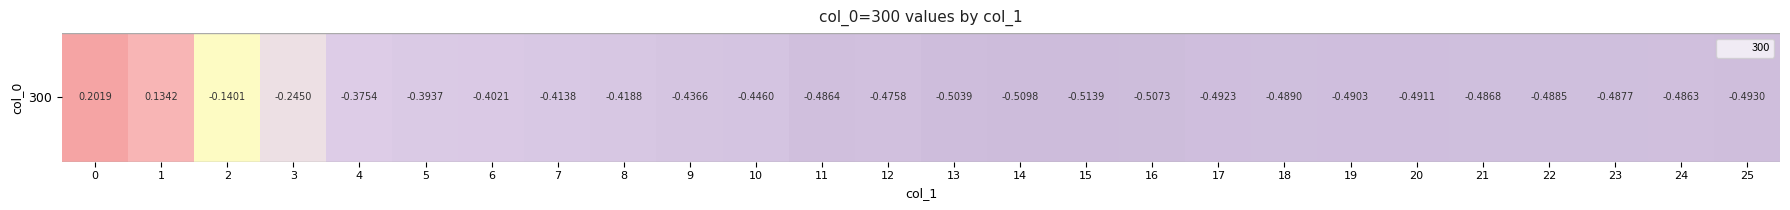

Reading right to left, list all the values displayed in this chart.

25=-0.5	24=-0.5	23=-0.5	22=-0.5	21=-0.5	20=-0.5	19=-0.5	18=-0.5	17=-0.5	16=-0.5	15=-0.5	14=-0.5	13=-0.5	12=-0.5	11=-0.5	10=-0.4	9=-0.4	8=-0.4	7=-0.4	6=-0.4	5=-0.4	4=-0.4	3=-0.2	2=-0.1	1=0.1	0=0.2